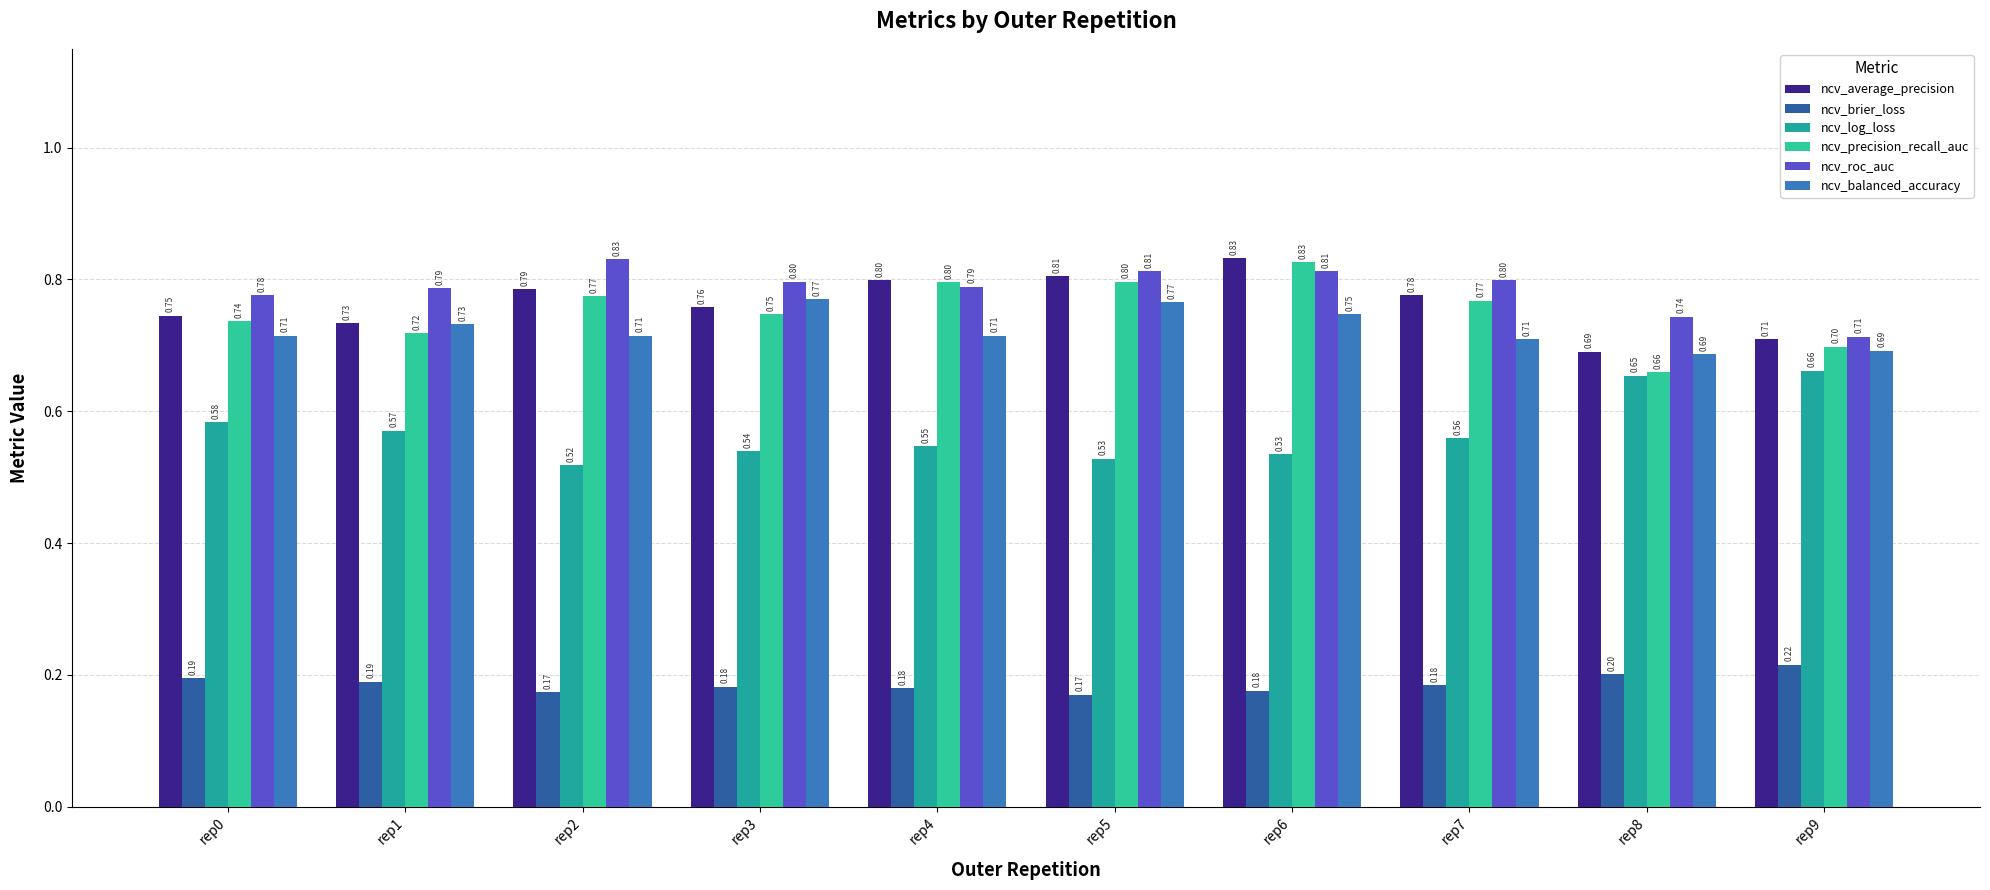

At how many categories does at least one series exceed 0?

10